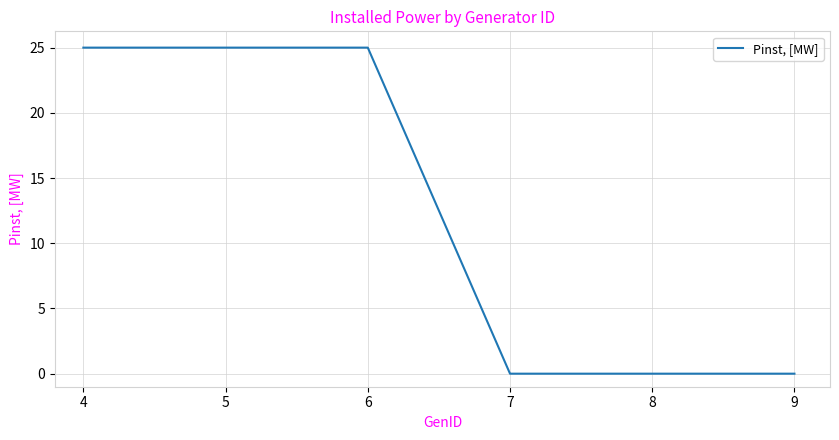

What is the maximum value shown in the chart?

25